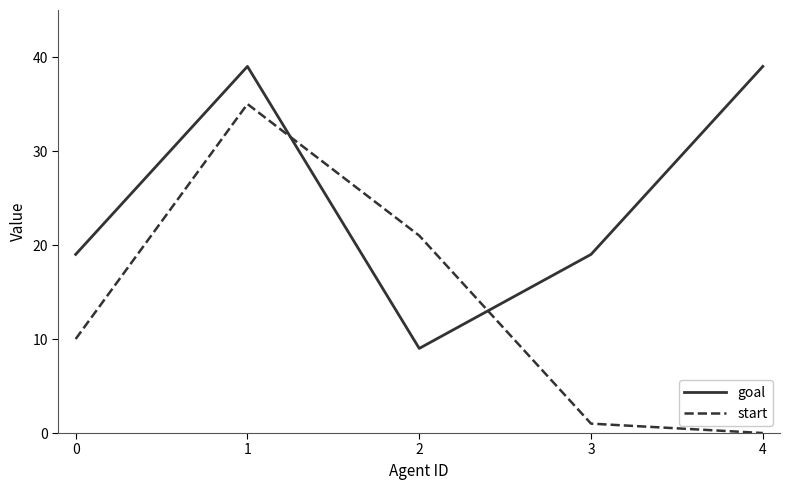

Which series ends up on top after the final intersection of goal and start?

goal